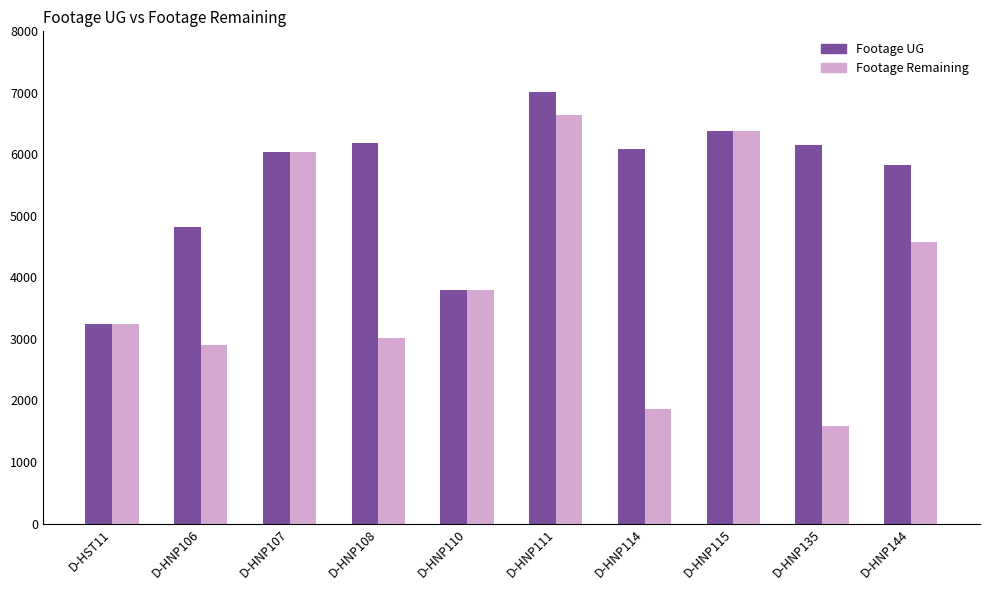

Does the chart contain any negative values?

No